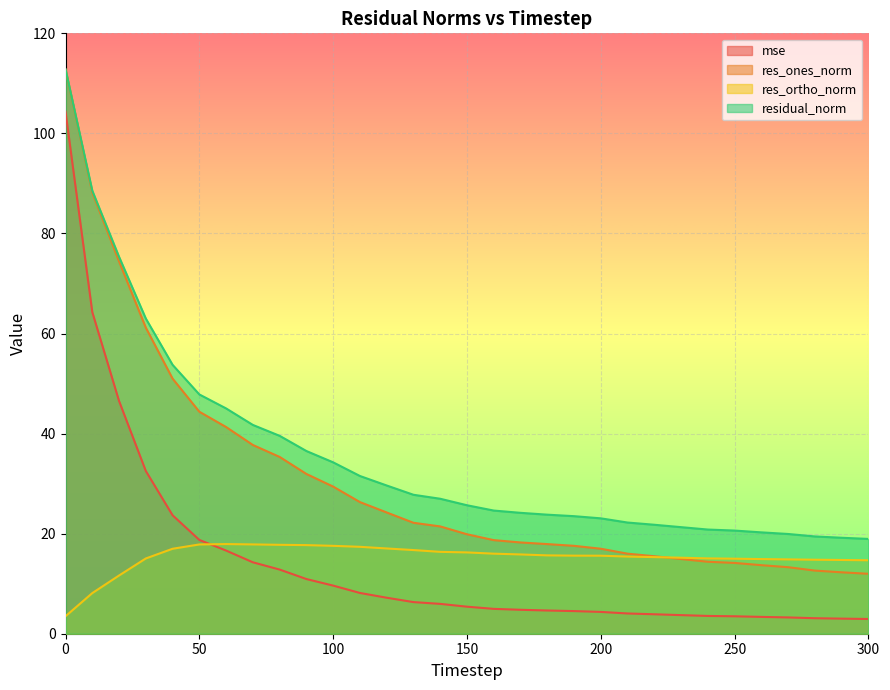

Reading left to right, transcribe all the data shown in this chart.

mse: 0=104.3	10=64.3	20=46.5	30=32.5	40=23.7	50=18.7	60=16.6	70=14.3	80=12.8	90=10.9	100=9.6	110=8.1	120=7.2	130=6.3	140=6.0	150=5.4	160=5.0	170=4.8	180=4.6	190=4.5	200=4.4	210=4.0	220=3.9	230=3.7	240=3.6	250=3.5	260=3.4	270=3.3	280=3.1	290=3.0	300=2.9
res_ones_norm: 0=112.8	10=88.2	20=74.4	30=61.2	40=51.0	50=44.4	60=41.3	70=37.7	80=35.3	90=31.9	100=29.4	110=26.3	120=24.2	130=22.2	140=21.4	150=19.9	160=18.7	170=18.2	180=17.9	190=17.6	200=17.0	210=16.0	220=15.5	230=14.9	240=14.4	250=14.1	260=13.7	270=13.3	280=12.6	290=12.3	300=12.0
res_ortho_norm: 0=3.5	10=8.1	20=11.6	30=15.0	40=17.0	50=17.8	60=17.9	70=17.8	80=17.8	90=17.7	100=17.6	110=17.4	120=17.0	130=16.7	140=16.4	150=16.3	160=16.0	170=15.8	180=15.7	190=15.6	200=15.6	210=15.4	220=15.3	230=15.2	240=15.1	250=15.0	260=14.9	270=14.9	280=14.8	290=14.7	300=14.7
residual_norm: 0=112.8	10=88.6	20=75.3	30=63.0	40=53.7	50=47.8	60=45.0	70=41.7	80=39.6	90=36.5	100=34.3	110=31.5	120=29.6	130=27.8	140=27.0	150=25.7	160=24.6	170=24.2	180=23.8	190=23.5	200=23.1	210=22.2	220=21.8	230=21.3	240=20.8	250=20.6	260=20.3	270=19.9	280=19.4	290=19.2	300=18.9